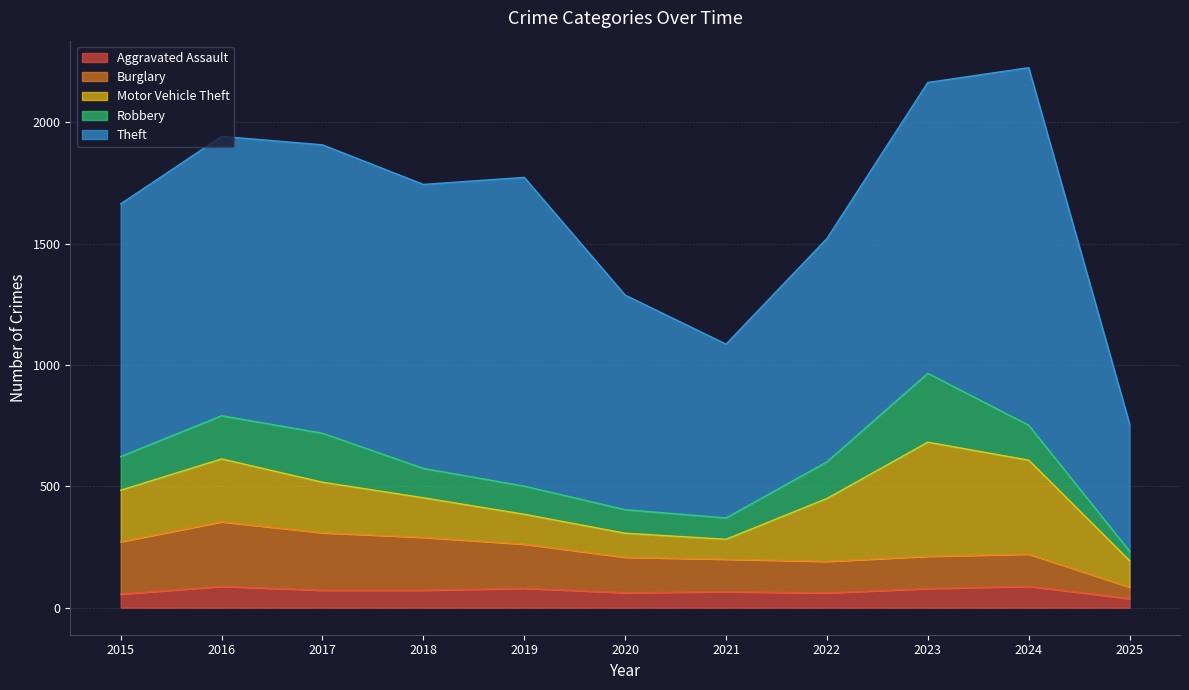

Rank the series by their maximum value, from highest to lowest.

Theft, Motor Vehicle Theft, Robbery, Burglary, Aggravated Assault